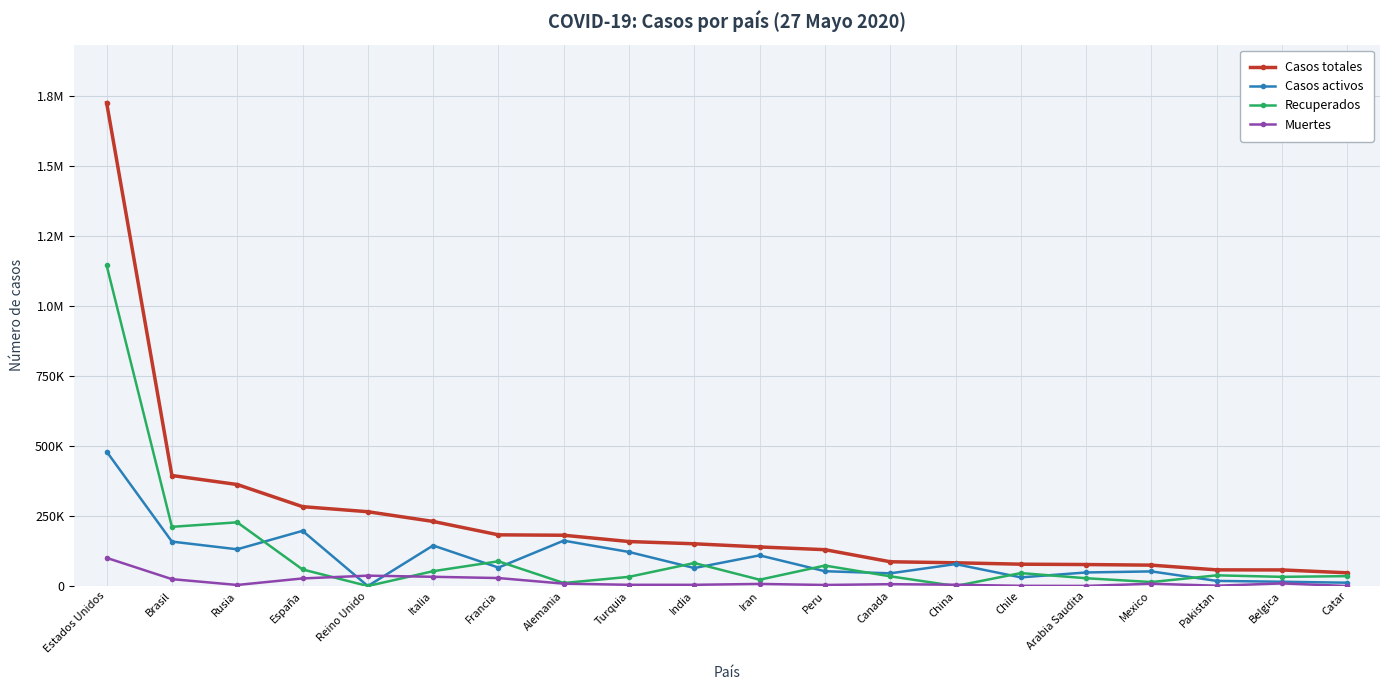

What are all the series names shown in the legend?

Casos totales, Casos activos, Recuperados, Muertes